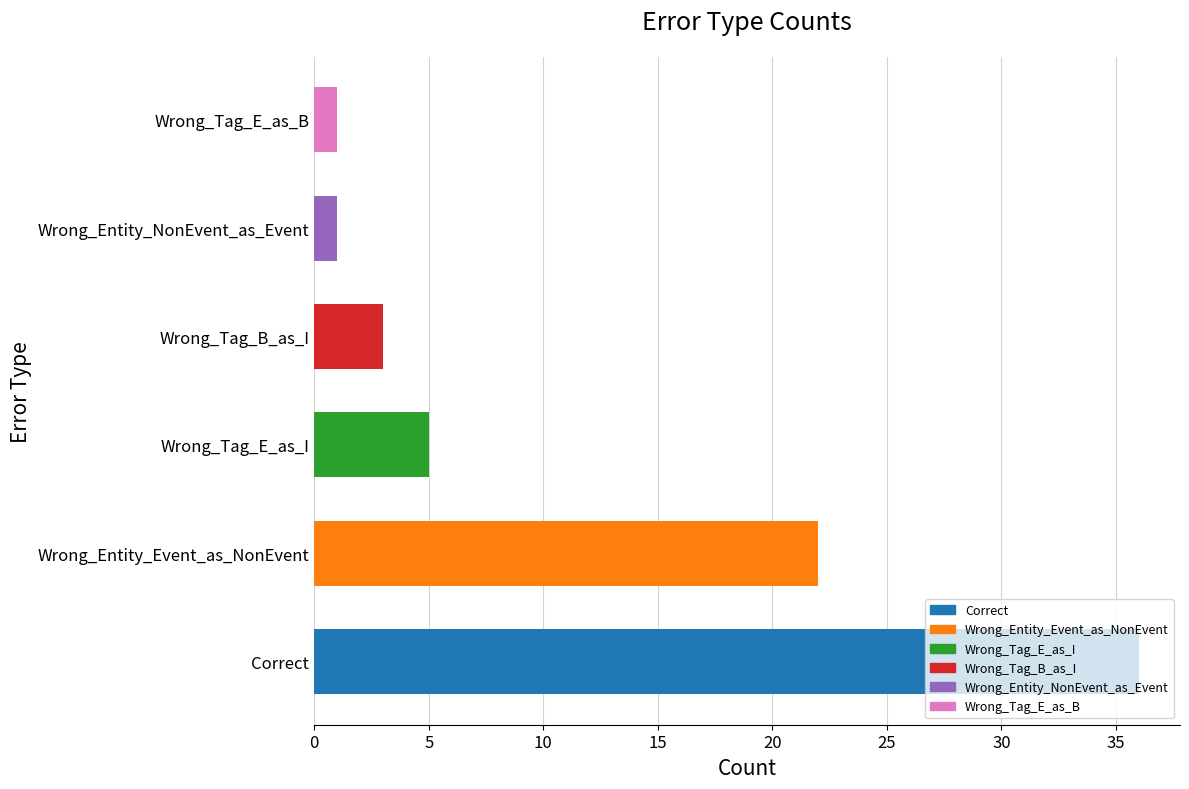

Where is the data nearest to the value 18?

Wrong_Entity_Event_as_NonEvent